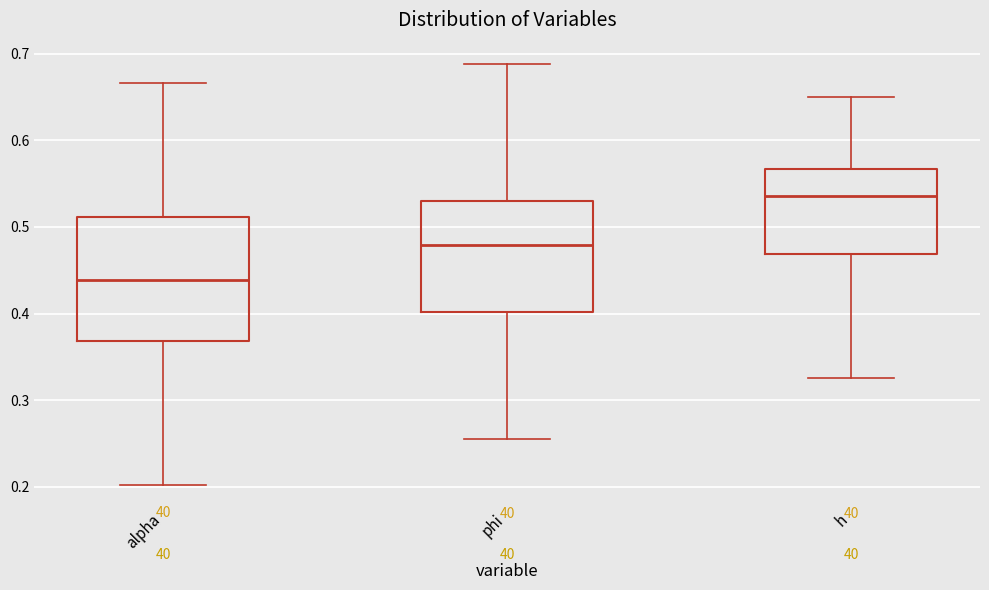

Reading left to right, read every box against the y-axis: the position of its median line, the range the box covers, and the ends of its whiskers. The values are not printed on the chart, so give them approximately, as read against the axis.

alpha: median 0.44, box 0.37 to 0.51, whiskers 0.20 to 0.67
phi: median 0.48, box 0.40 to 0.53, whiskers 0.26 to 0.69
h: median 0.54, box 0.47 to 0.57, whiskers 0.33 to 0.65